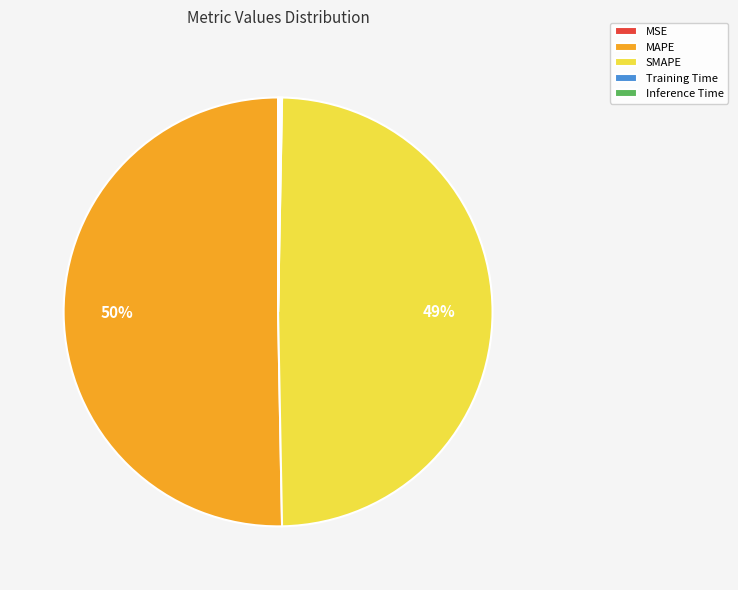

Which category has the biggest portion of the pie?

MAPE